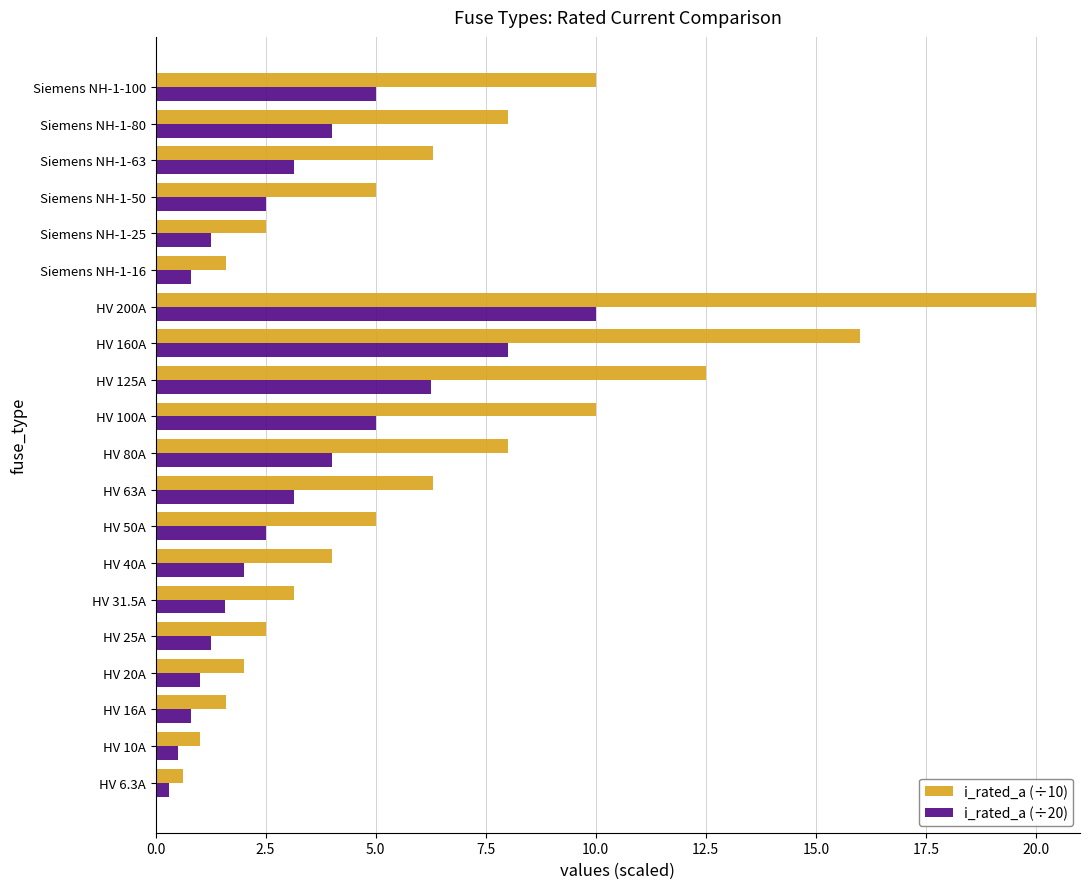

At which label does i_rated_a (÷10) reach its peak?

HV 200A